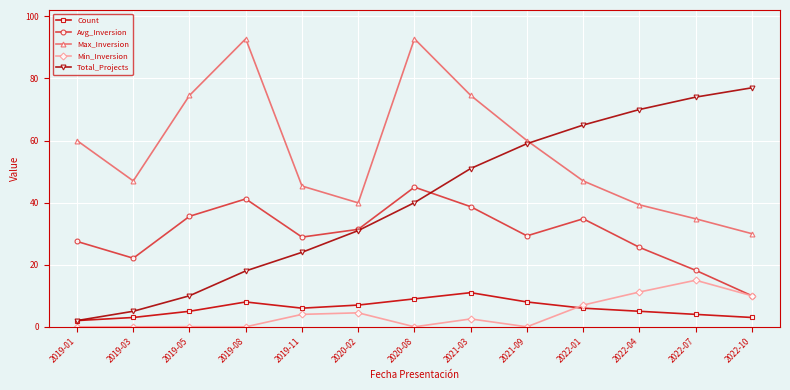

Which series changed the most between 2019-08 and 2020-02?

Max_Inversion